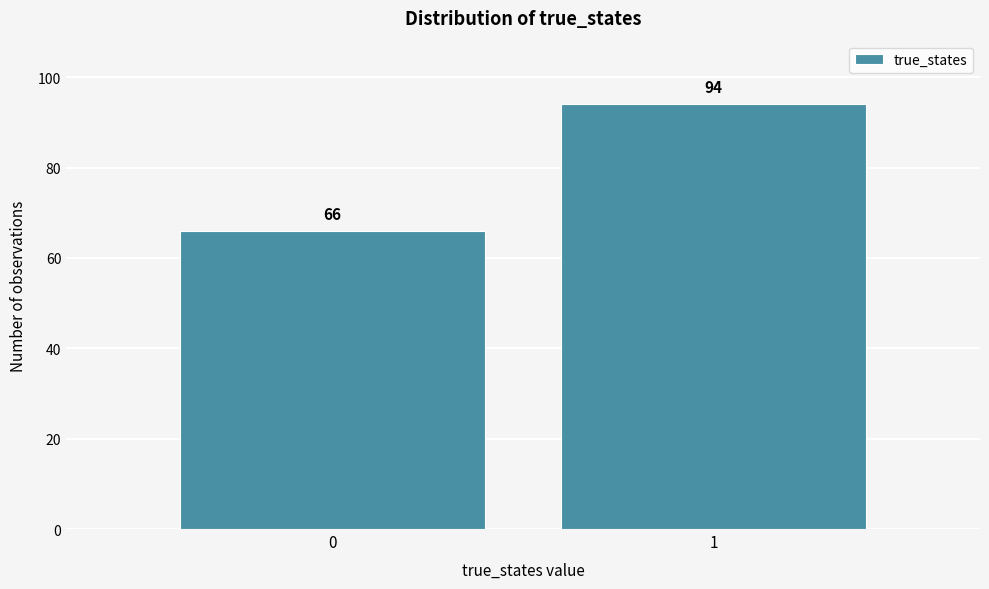

Reading left to right, transcribe all the data shown in this chart.

0=66	1=94